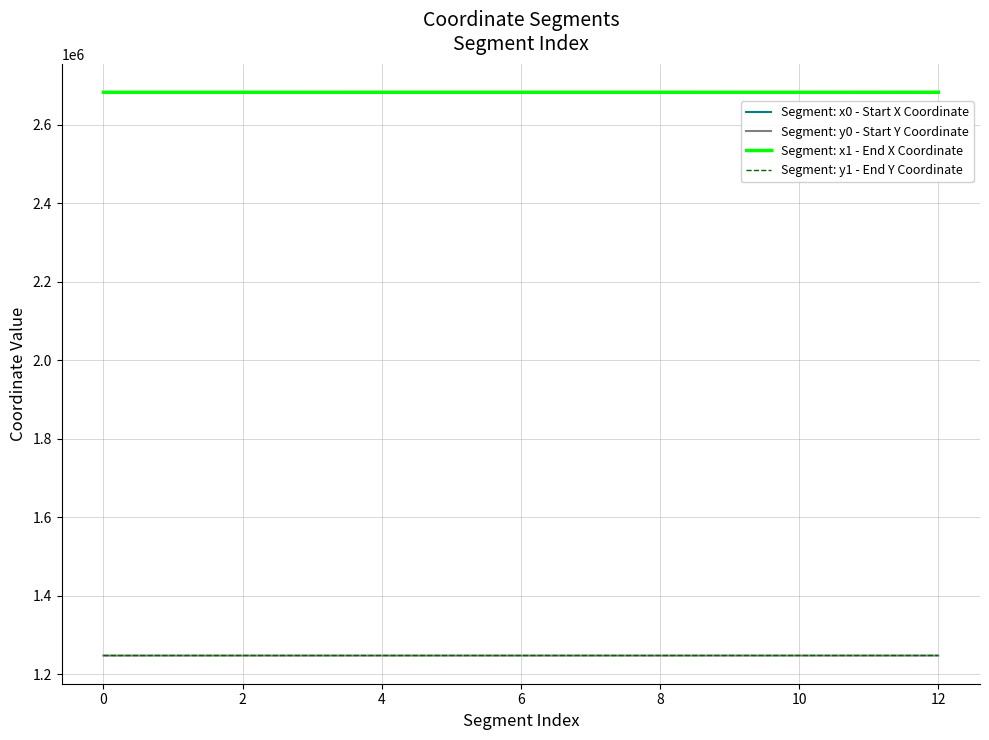

What is the smallest value displayed?

1247465.6